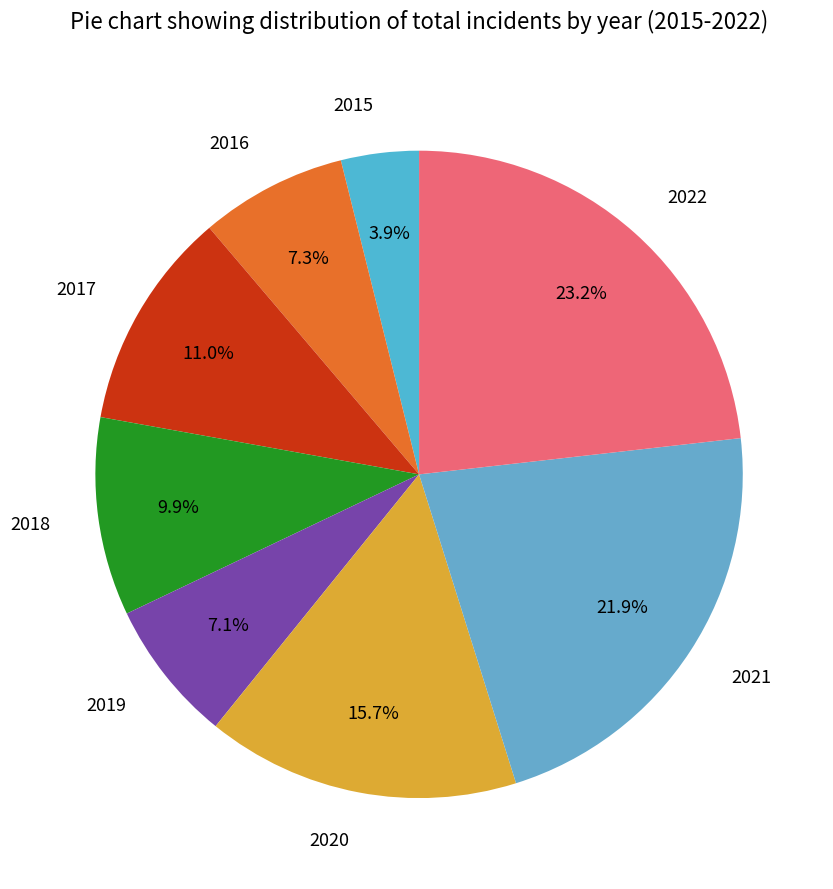

To the nearest percent, what portion does 2019 represent?

7%